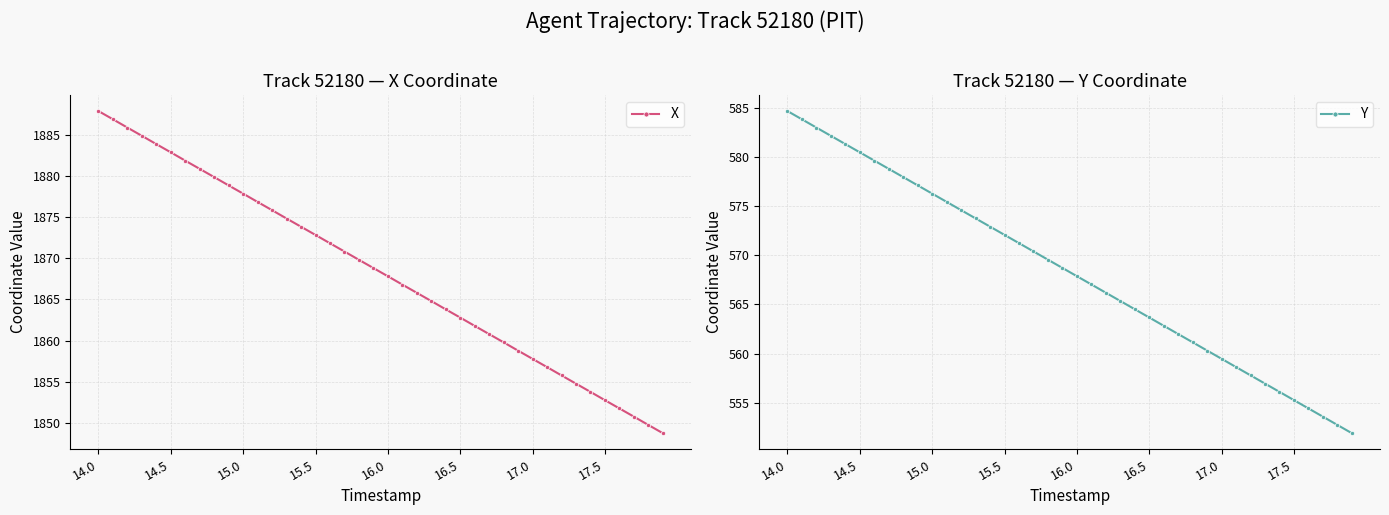

What is the average value of the Y series?

568.3